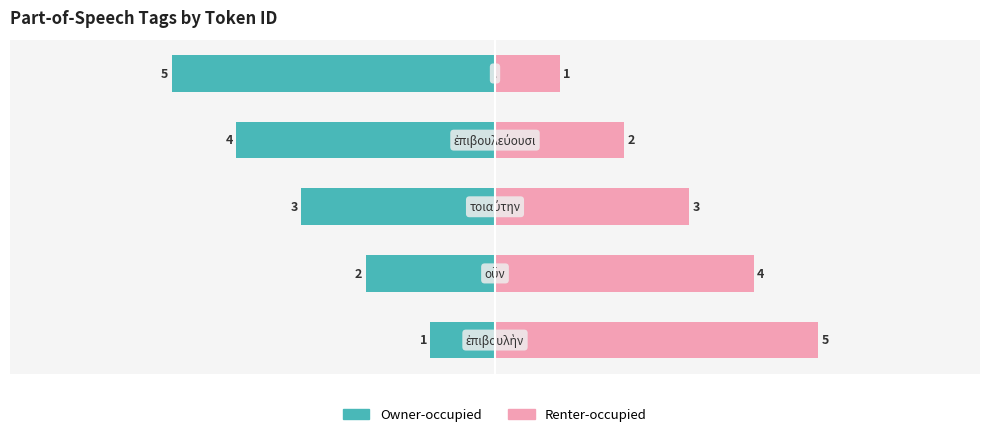

Reading right to left, what are all the values shown in this chart?

Owner-occupied: 4=-5	3=-4	2=-3	1=-2	0=-1
Renter-occupied: 4=1	3=2	2=3	1=4	0=5